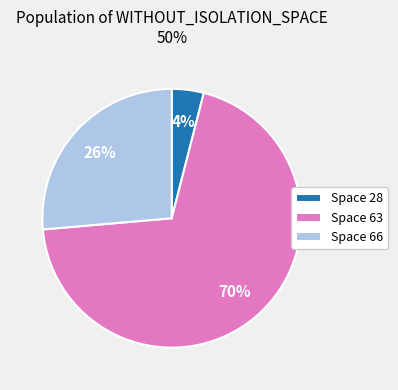

Is the sum of Space 28 and Space 66 greater than half?

No